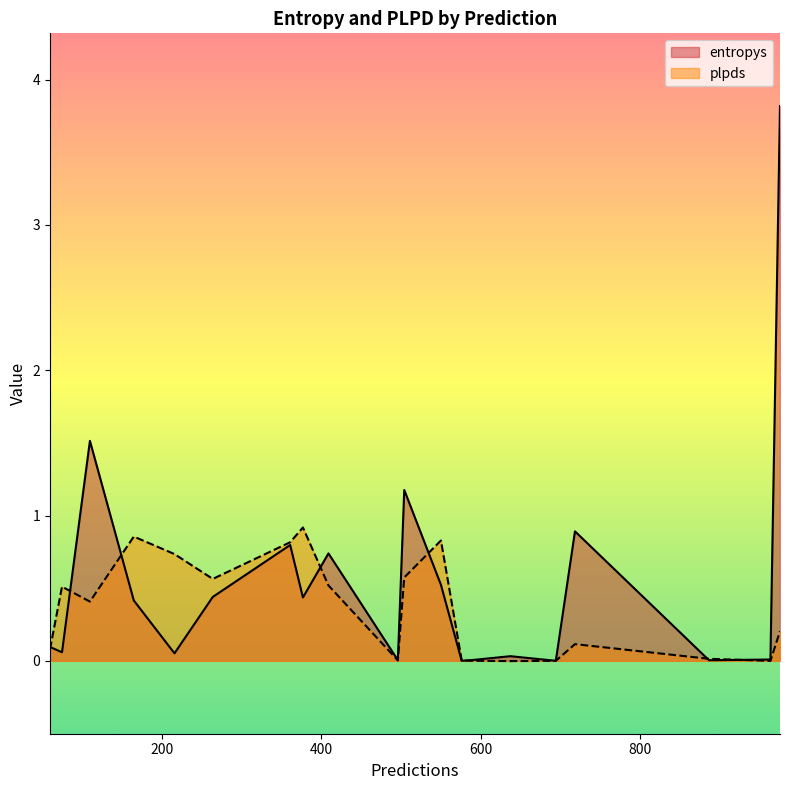

True or false: entropys has more than 1 points higher than both neighbors.

True